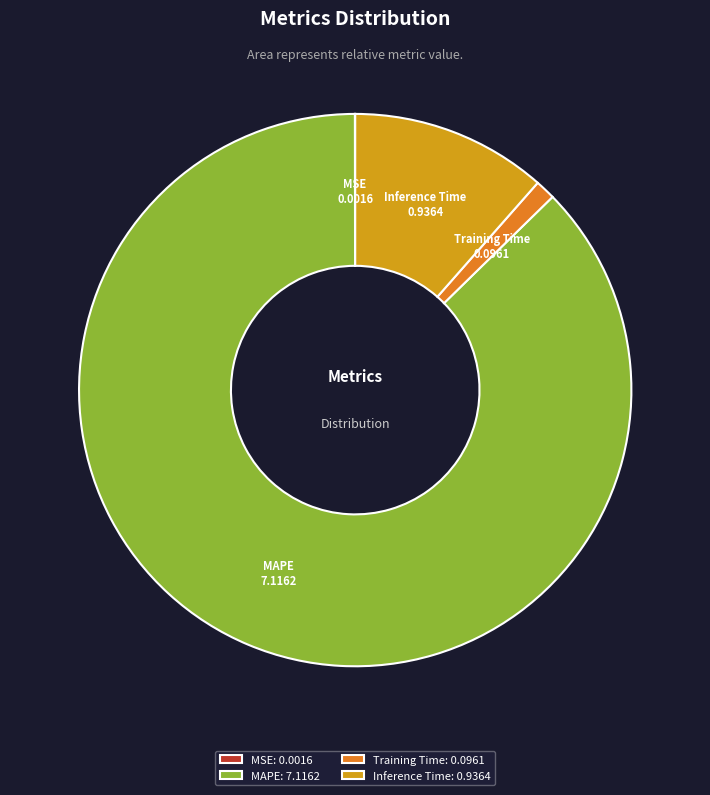

Between Training Time and MAPE, which is larger?

MAPE